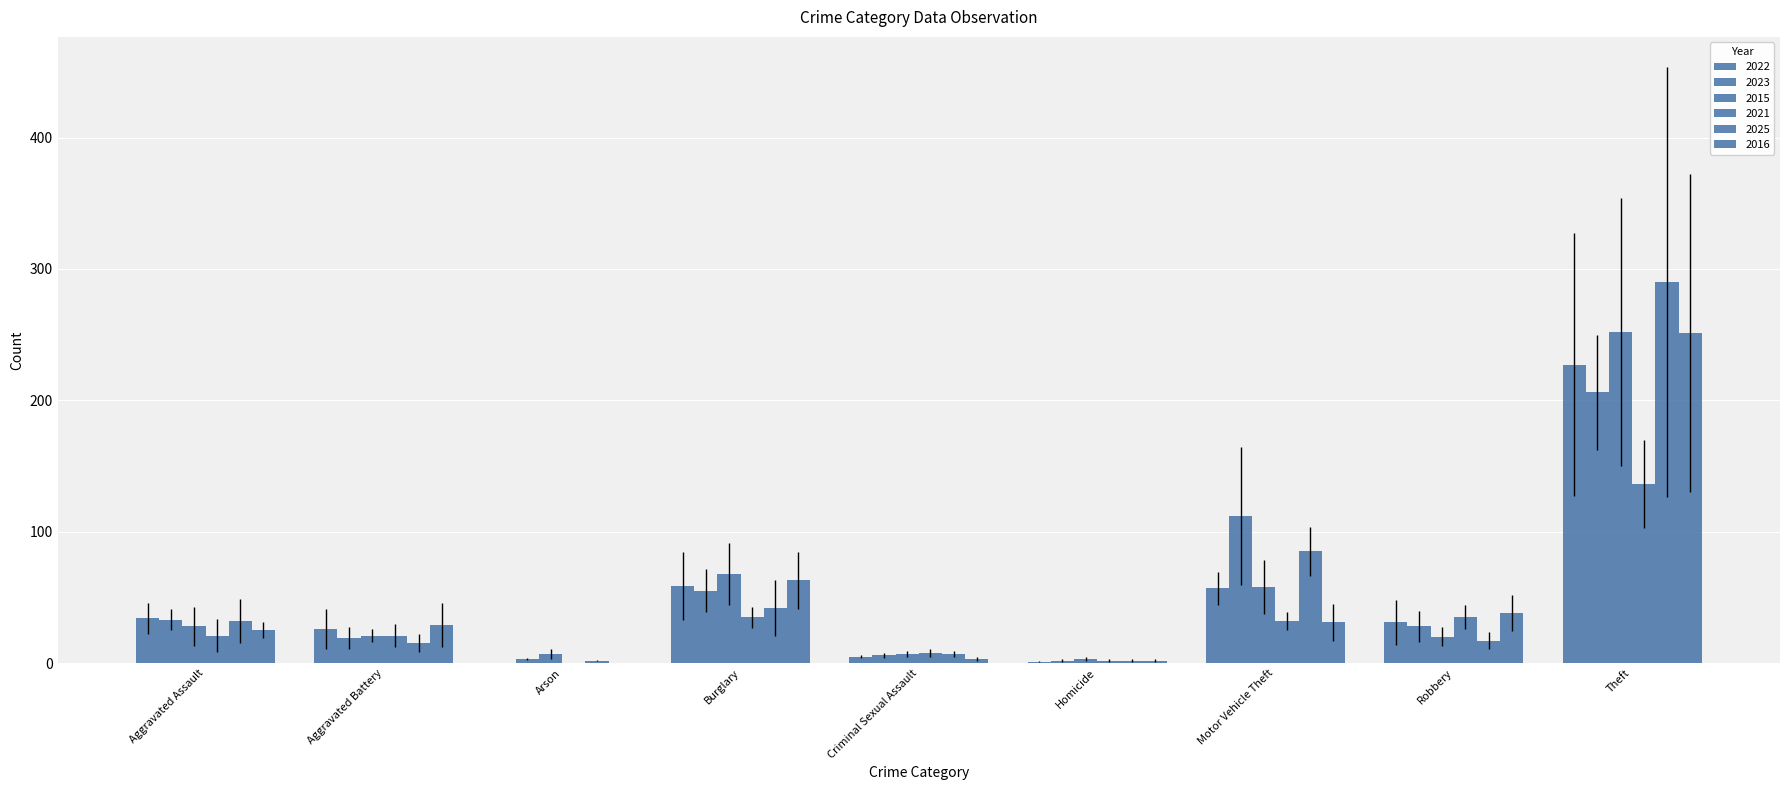

Which category has the highest value in the 2025 series?

Theft